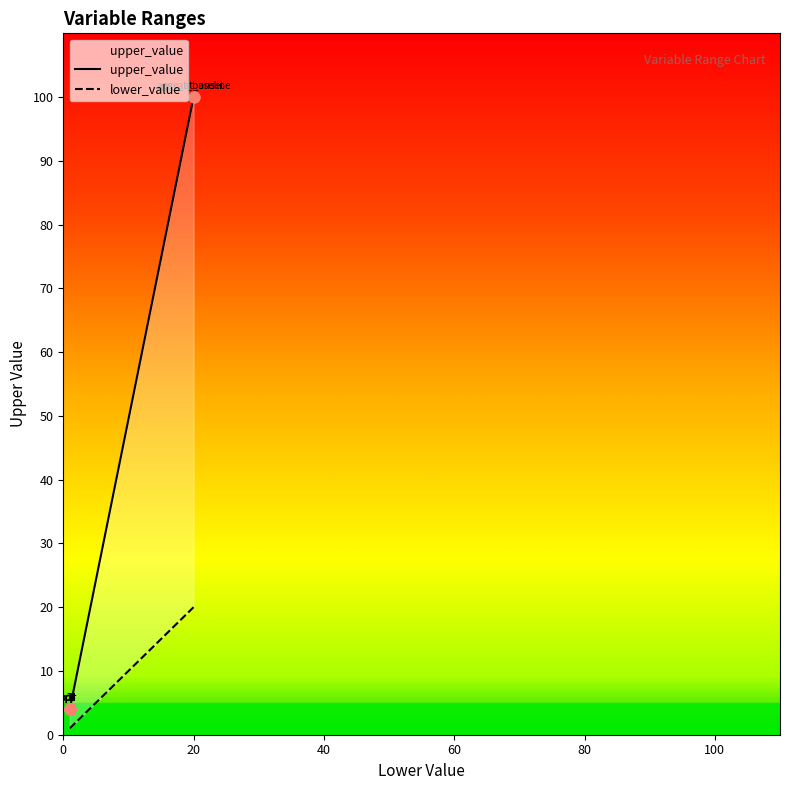

Which has a higher value, p5 or x1r?

p5